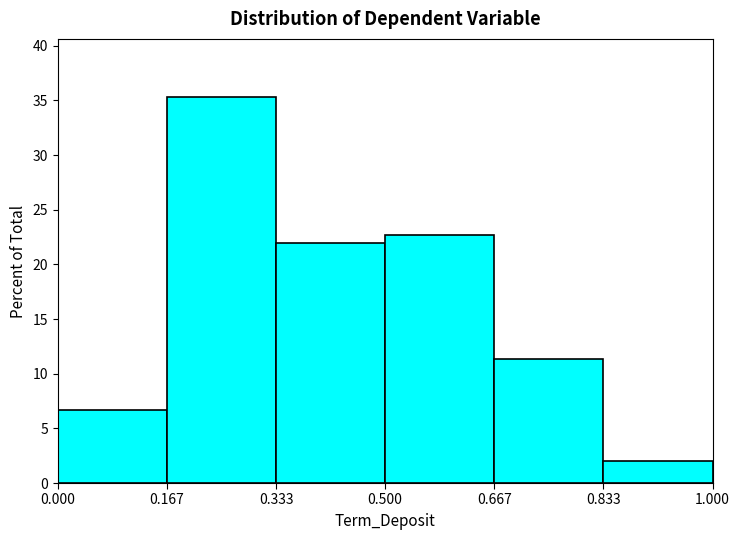

Reading left to right, list every bar in this chart as the range it spans on the x-axis followed by its height. The values are not printed on the chart, so give them approximately, as read against the axis.

0.000 to 0.167: 6.5
0.167 to 0.333: 35.5
0.333 to 0.500: 22.0
0.500 to 0.667: 22.5
0.667 to 0.833: 11.5
0.833 to 1.000: 2.0